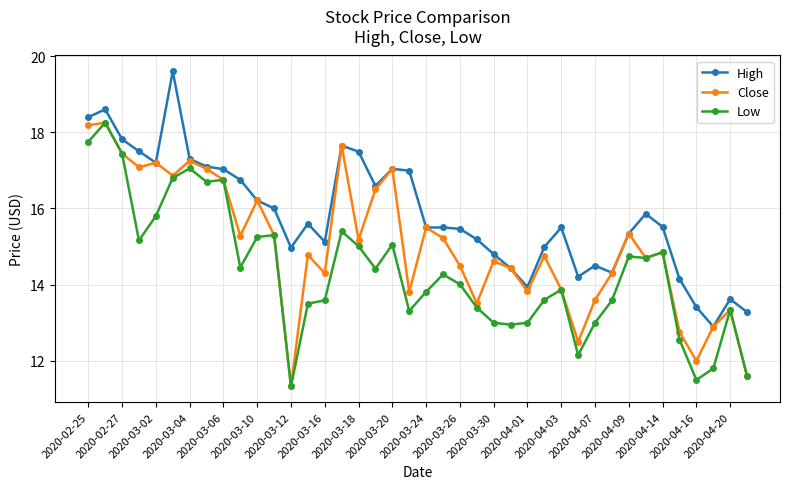

At how many categories does at least one series exceed 12?

40